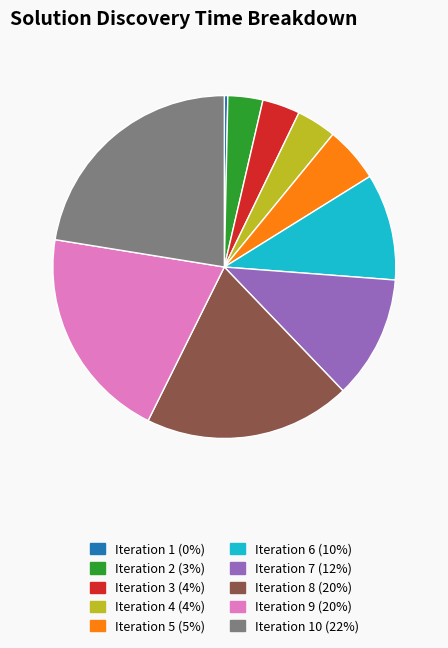

Which slice is the largest?

Iteration 10 (22%)